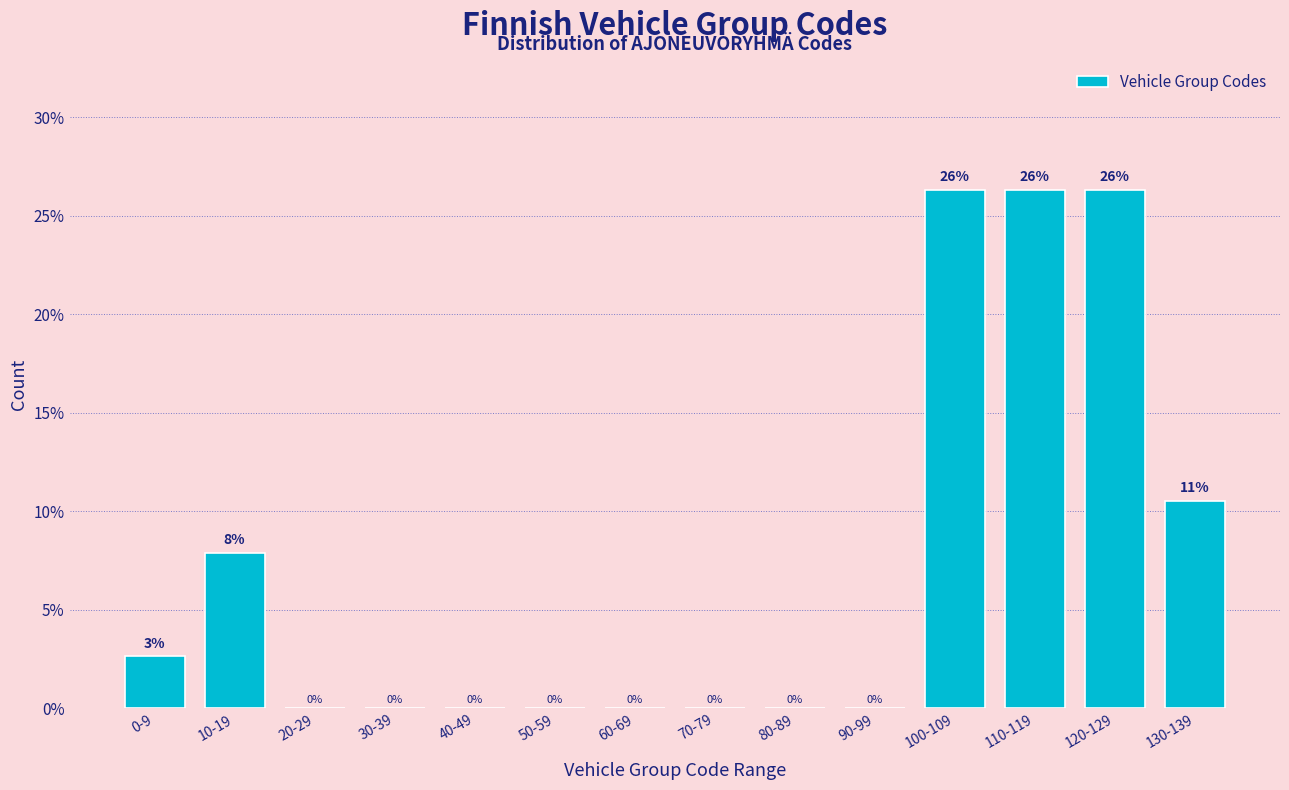

What is the greatest value displayed?

26.3